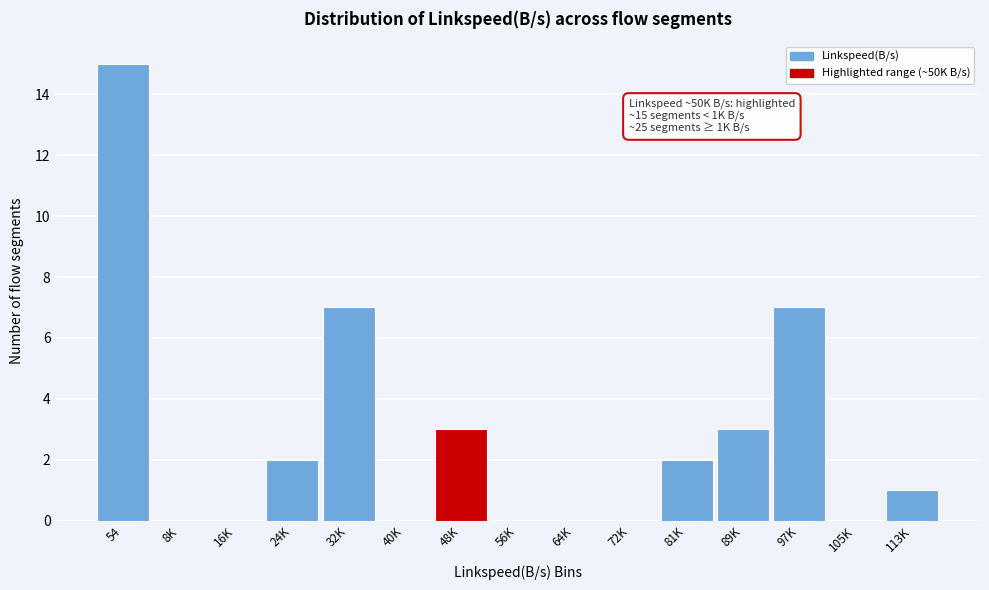

Reading right to left, transcribe all the data shown in this chart.

113K=1	105K=0	97K=7	89K=3	81K=2	72K=0	64K=0	56K=0	48K=3	40K=0	32K=7	24K=2	16K=0	8K=0	54=15